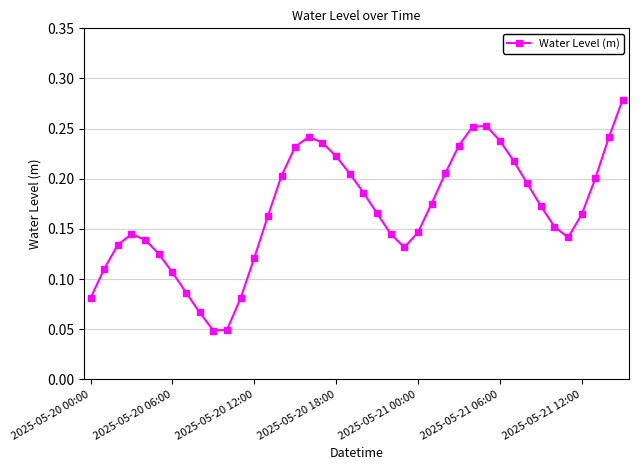

True or false: the data has more than 1 interior local peaks.

True